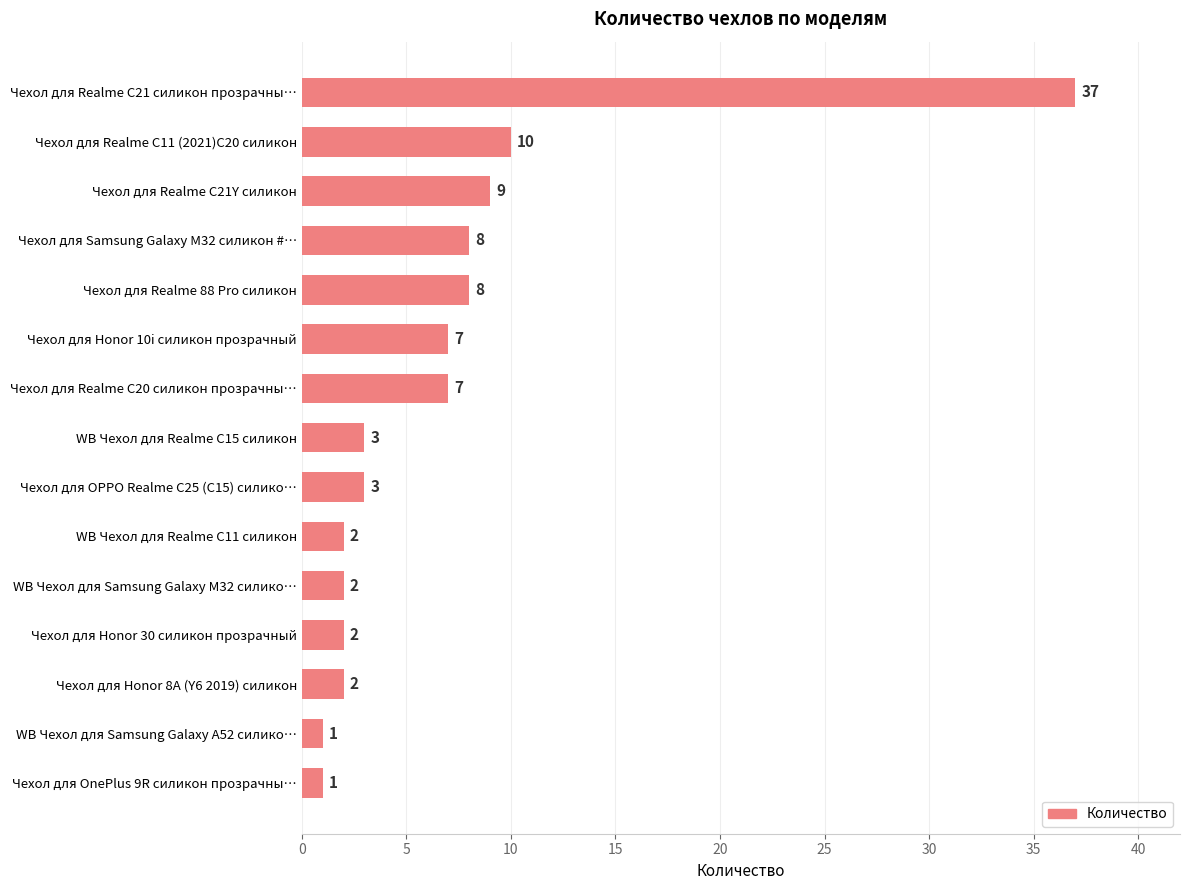

Where is the data nearest to the value 19?

Чехол для Realme C11 (2021)C20 силикон